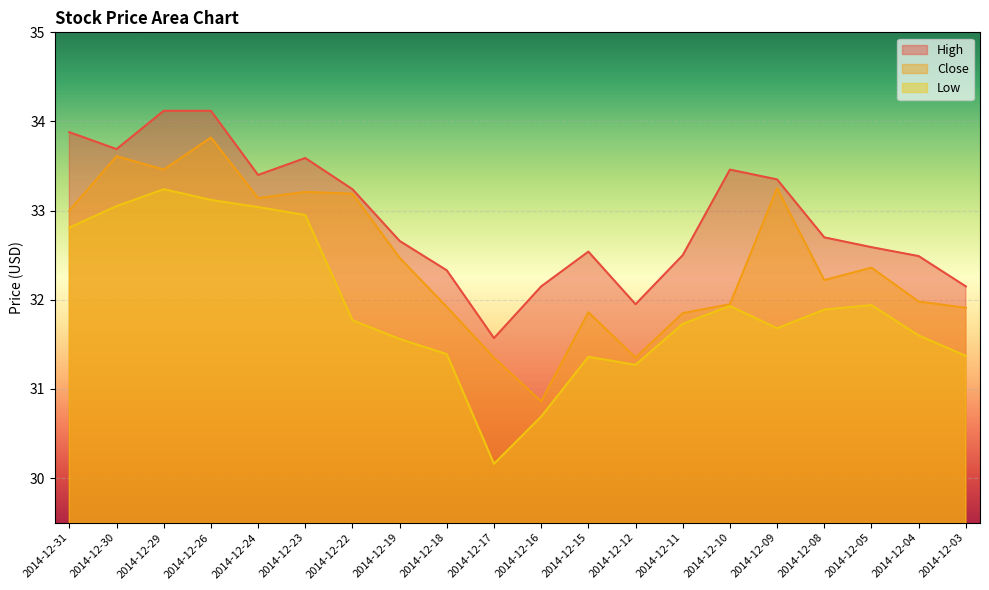

Which series has the largest total across all categories?

High